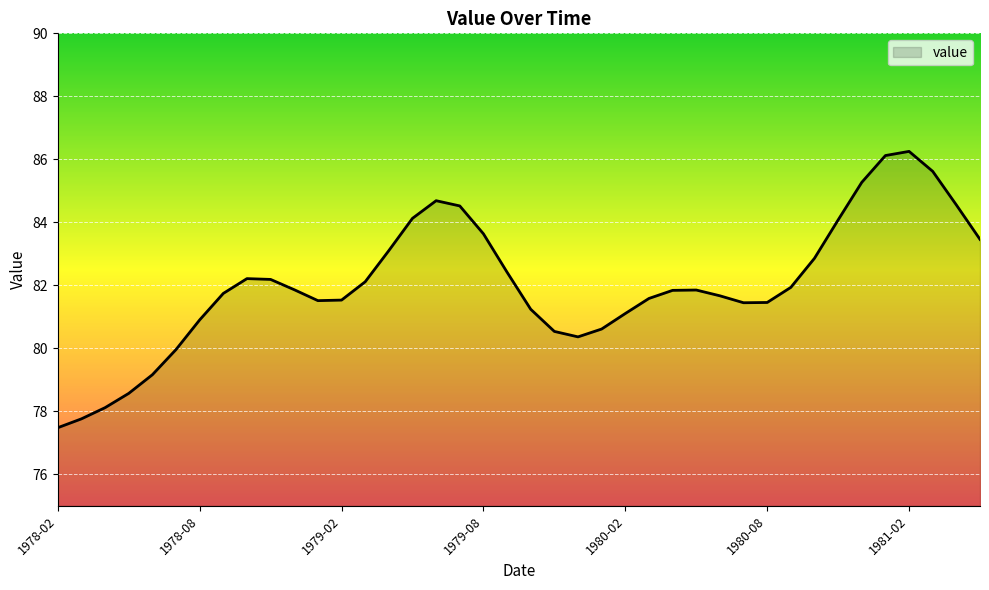

How many distinct data groups are displayed?

1